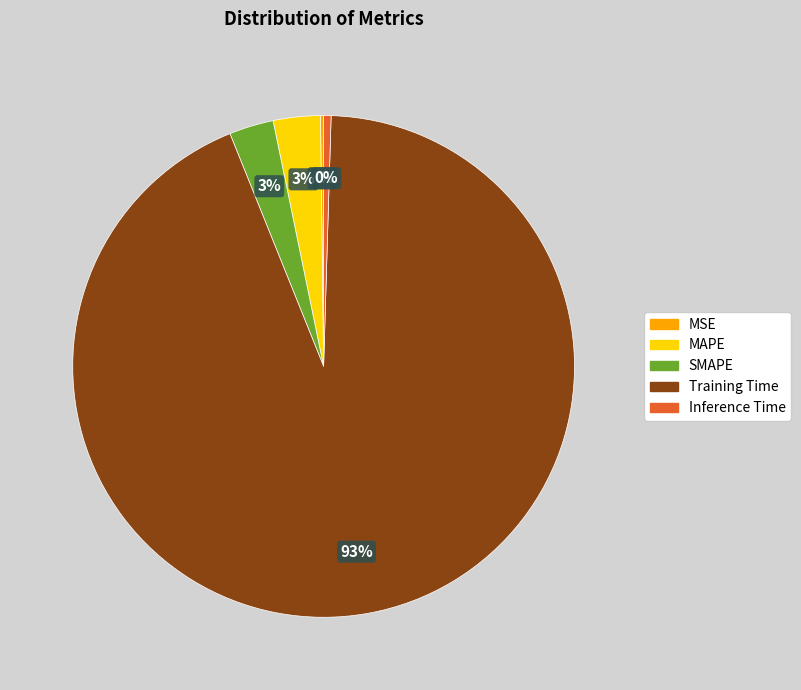

What is the majority slice?

Training Time